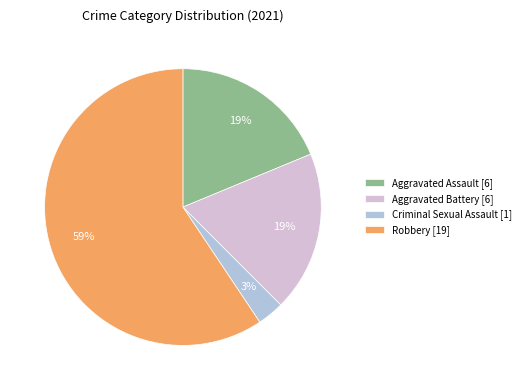

Count the number of slices in the pie.

4